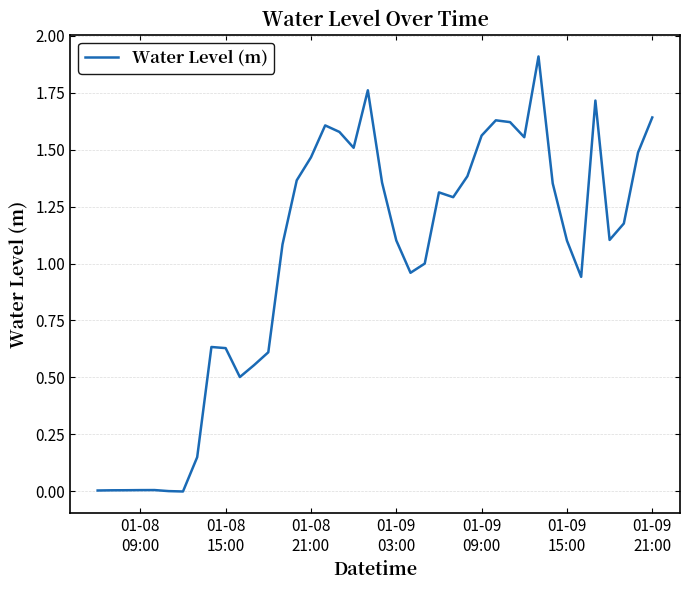

What is the greatest value displayed?

1.9